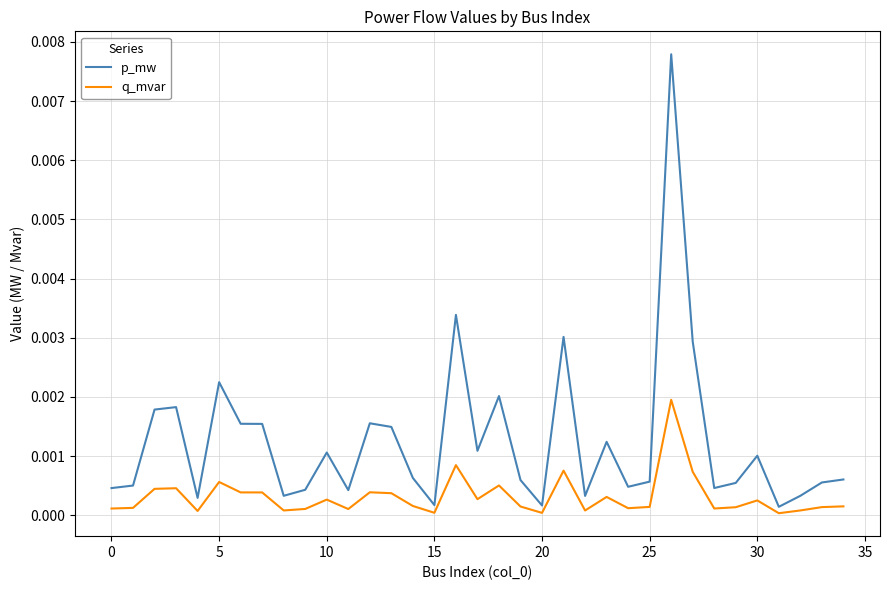

True or false: p_mw and q_mvar intersect in this chart.

False